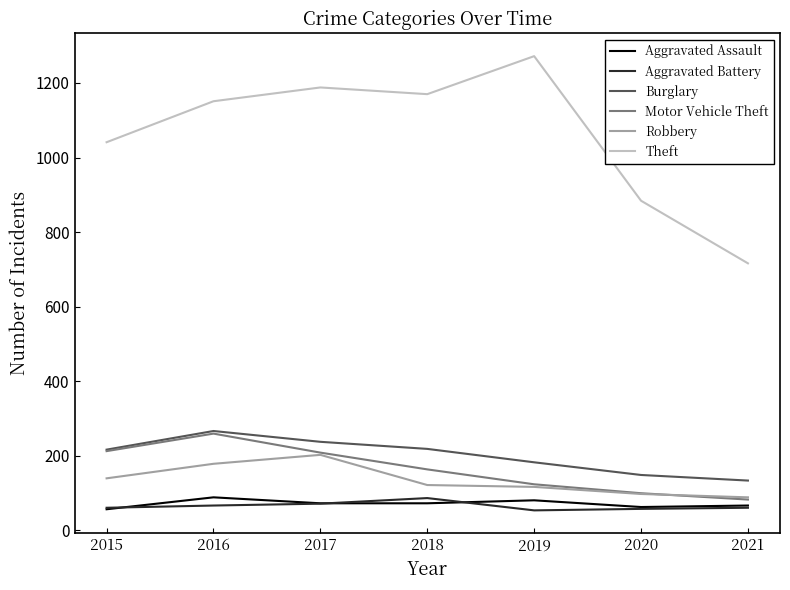

What is the difference between the maximum and second lowest values in the Theft series?

388